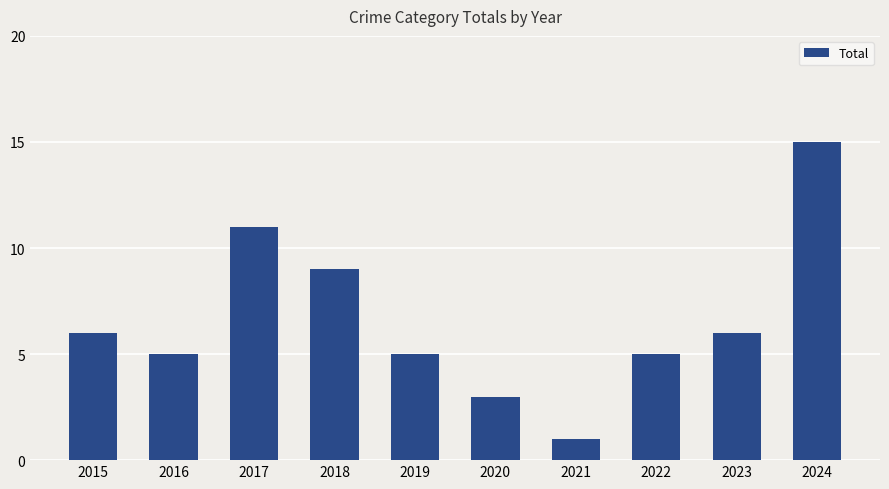

What is the value of the 1st bar from the left?

6